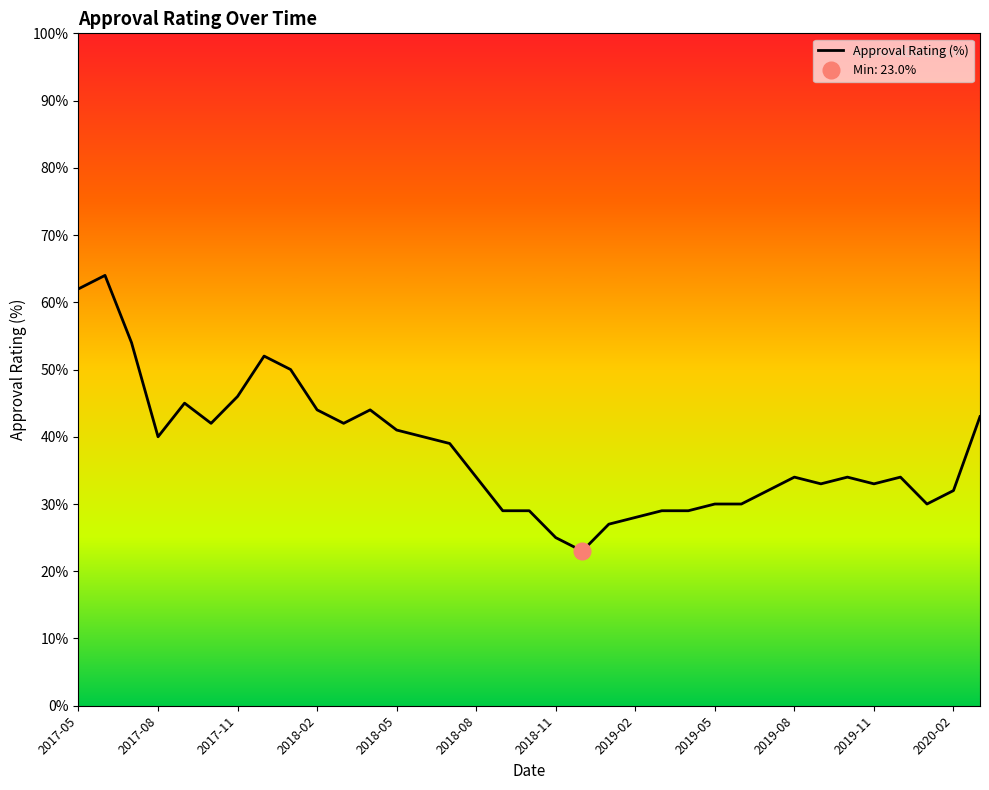

Is this an area chart (filled region under the line)?

No